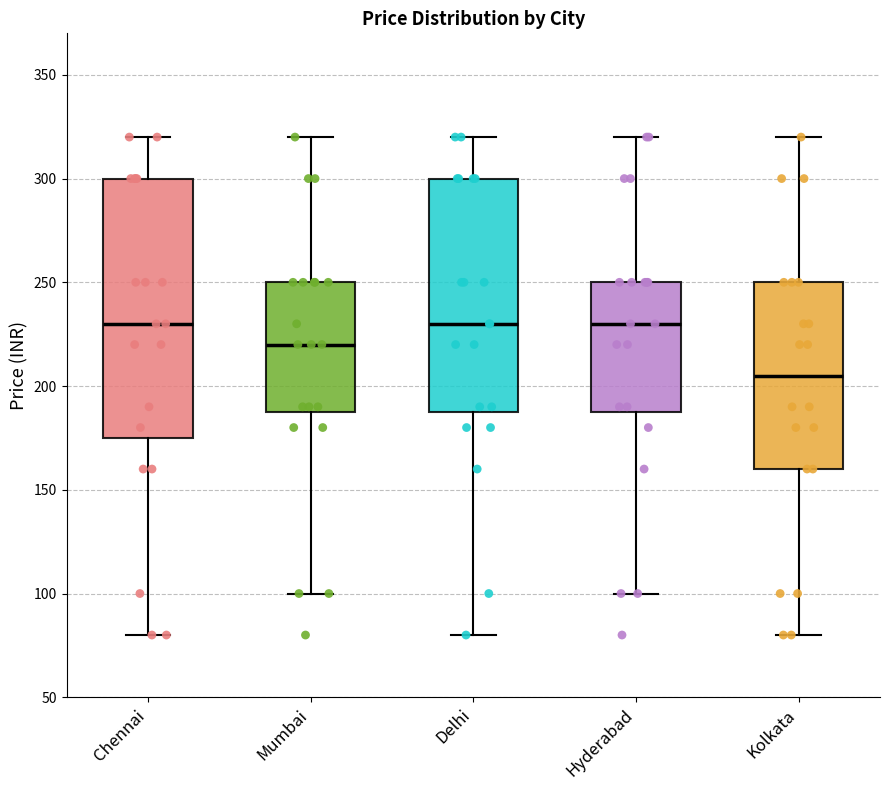

Reading left to right, transcribe this box plot: for each box, give where its median line is, the range the box spans, and where its two whiskers end, as read against the y-axis. The values are not printed on the chart, so give them approximately, as read against the axis.

Chennai: median 230, box 175 to 300, whiskers 80 to 320
Mumbai: median 220, box 190 to 250, whiskers 100 to 320
Delhi: median 230, box 190 to 300, whiskers 80 to 320
Hyderabad: median 230, box 190 to 250, whiskers 100 to 320
Kolkata: median 205, box 160 to 250, whiskers 80 to 320